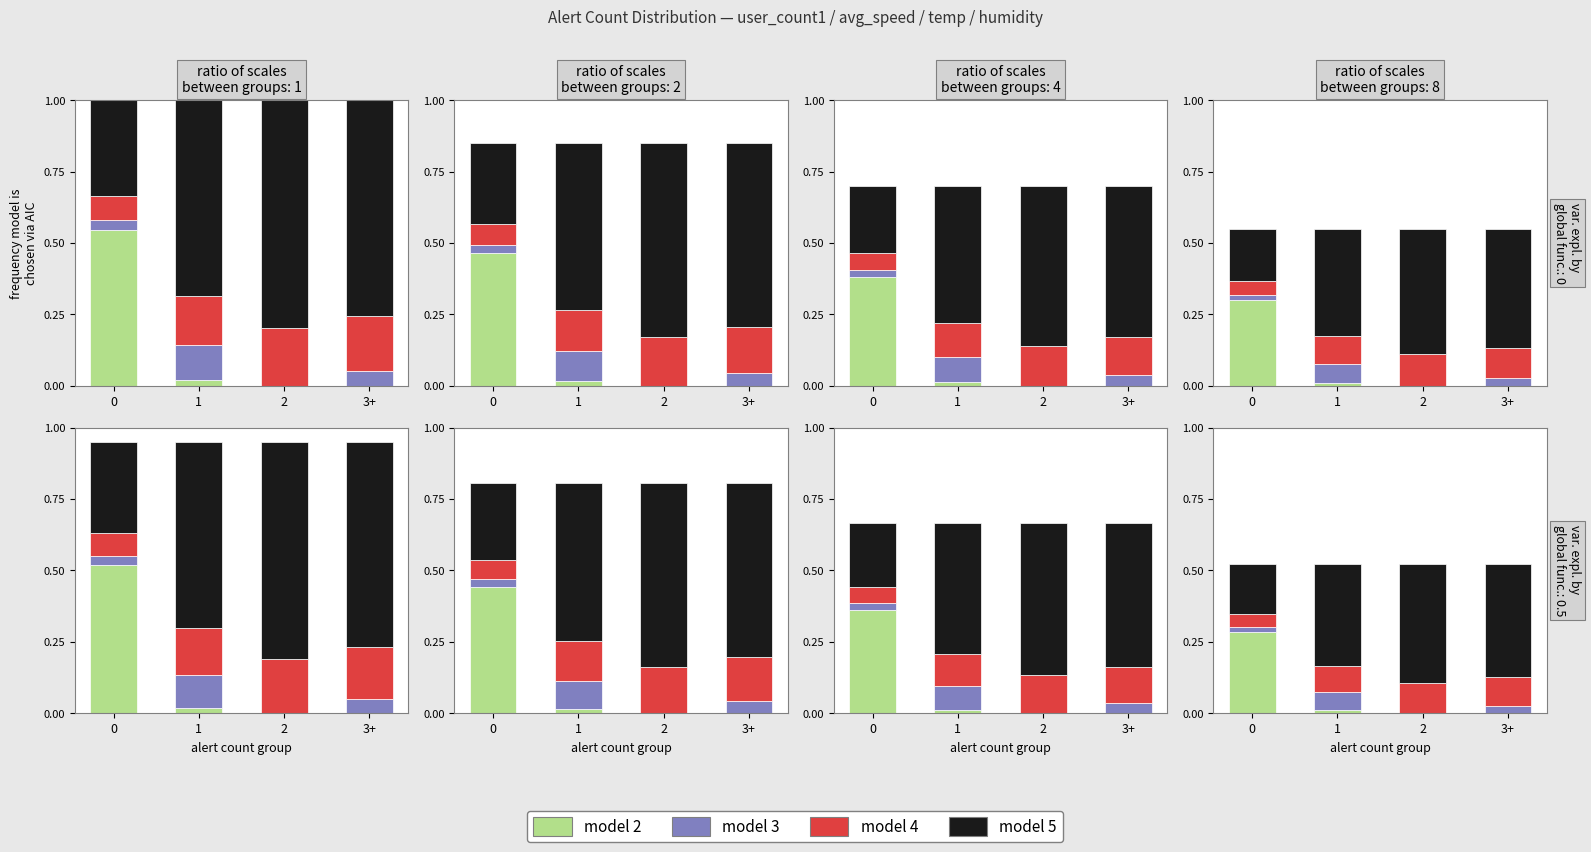

What are all the series names shown in the legend?

model 2, model 3, model 4, model 5